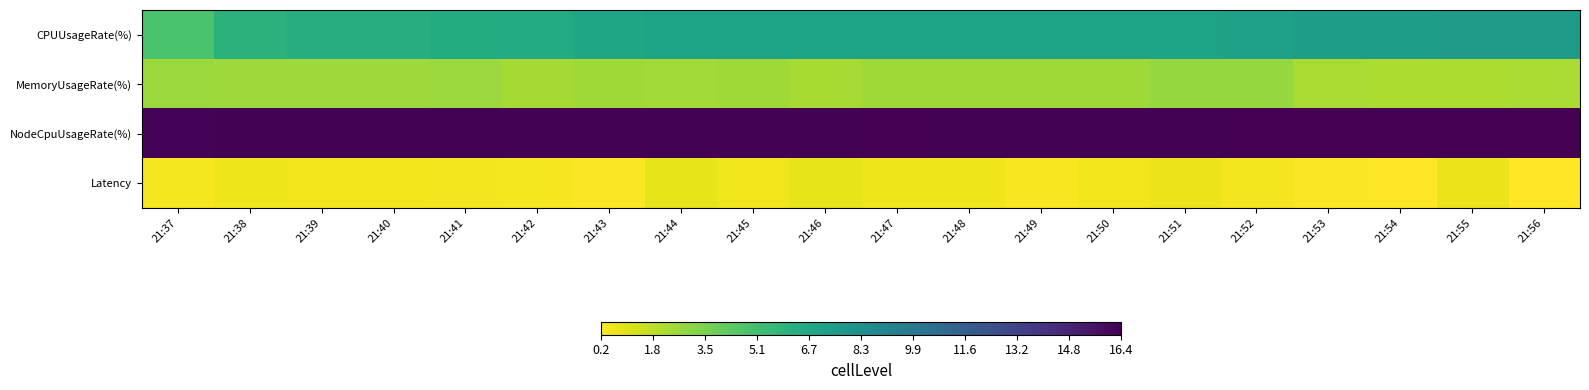

How many distinct data groups are displayed?

4